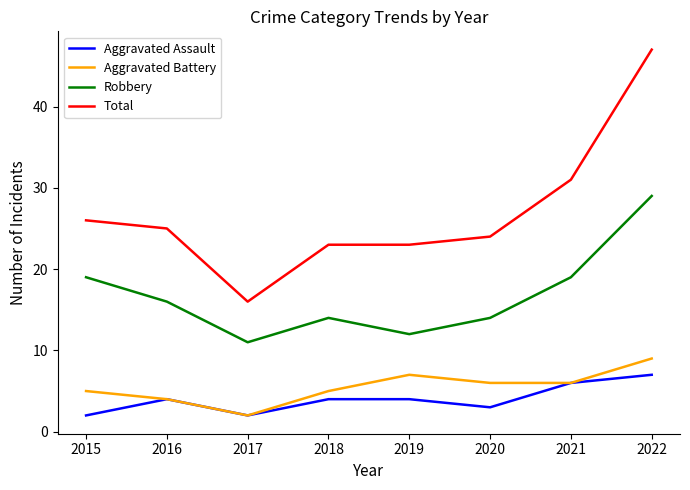

At 2022, list the series in order from largest to smallest.

Total, Robbery, Aggravated Battery, Aggravated Assault